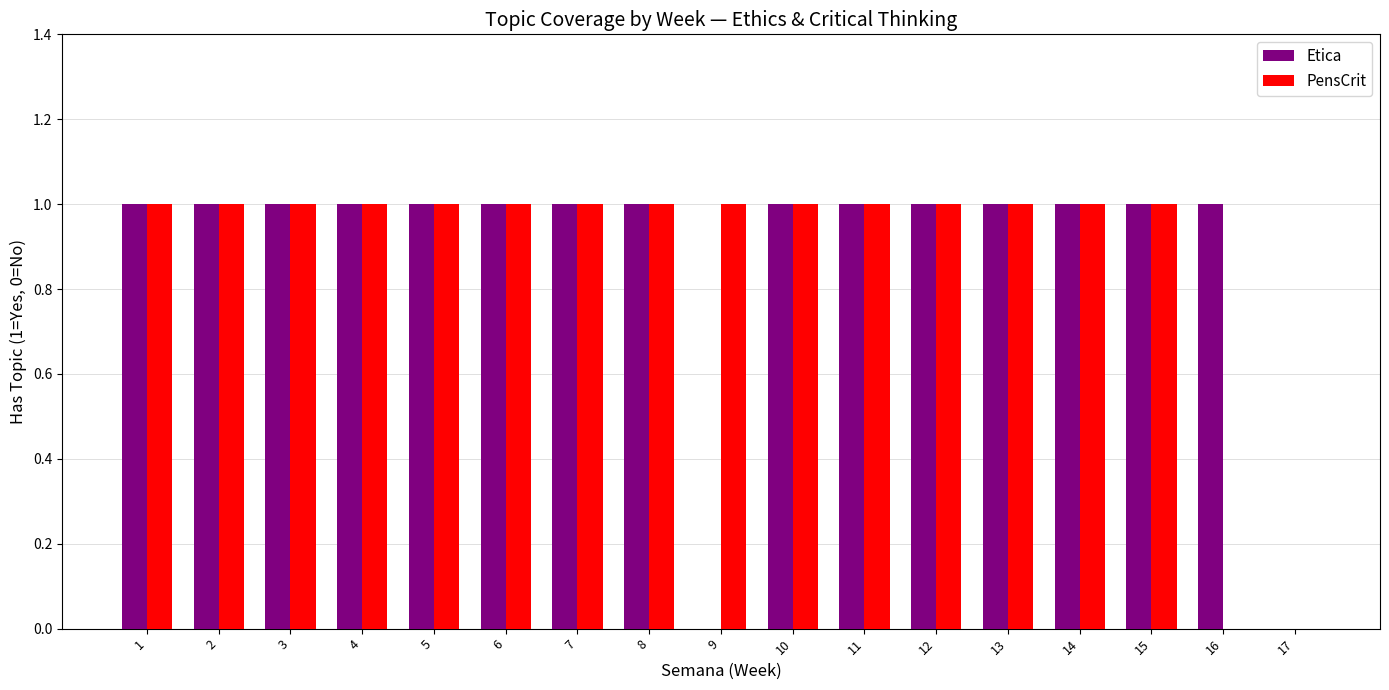

Count the number of data series in this chart.

2